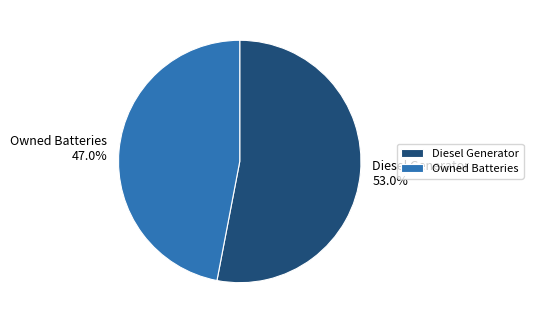

Which slice is the smallest?

Owned Batteries